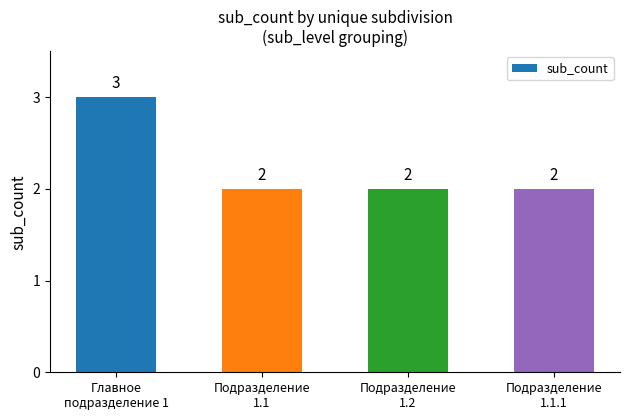

How many bars are there in total?

4